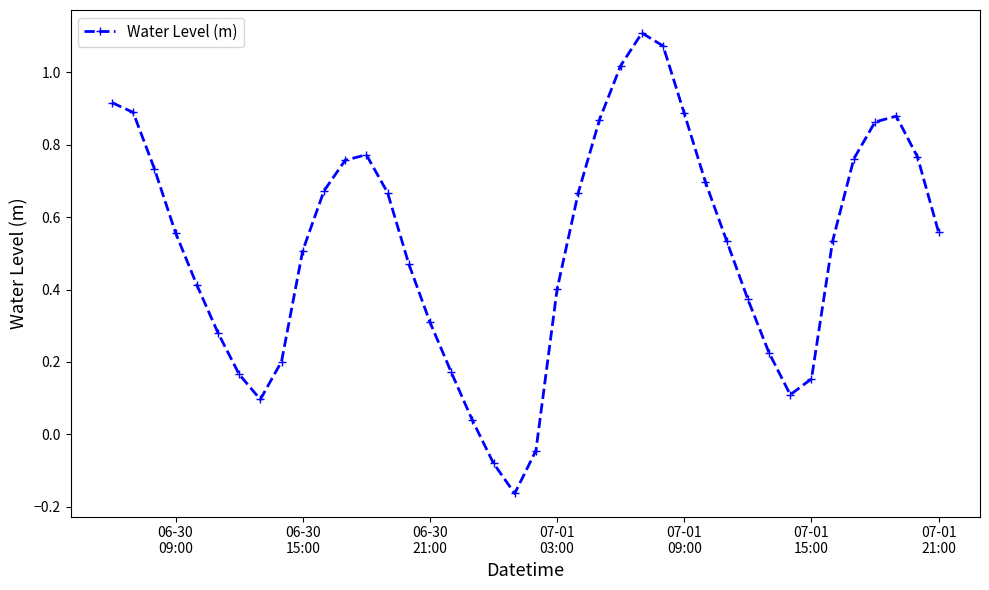

What is the difference between the maximum and minimum values?

1.3